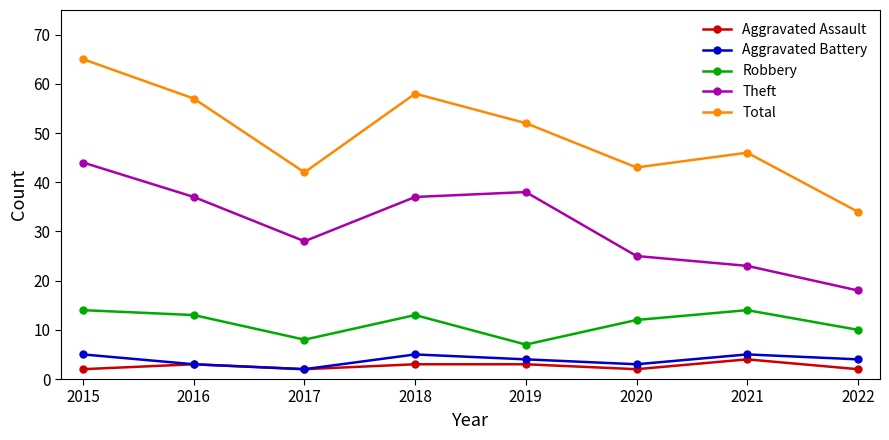

Is this an area chart (filled region under the line)?

No